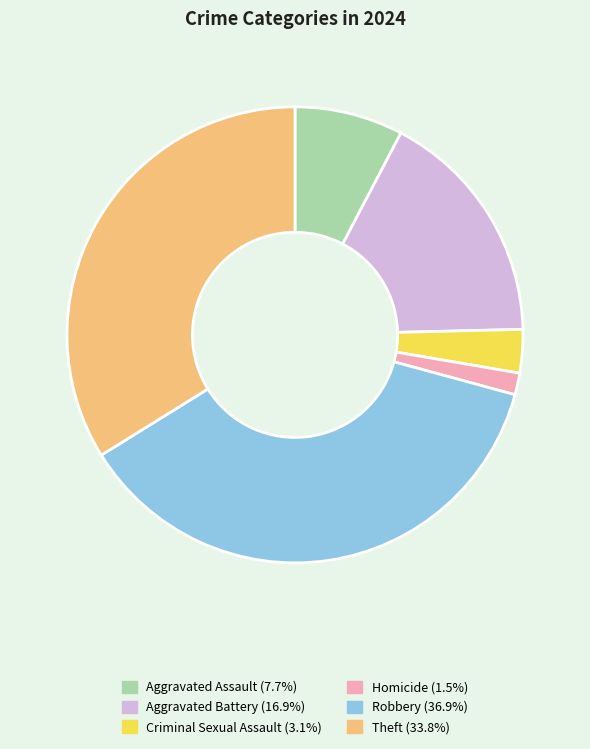

Rank the categories by value from lowest to highest.

Homicide, Criminal Sexual Assault, Aggravated Assault, Aggravated Battery, Theft, Robbery